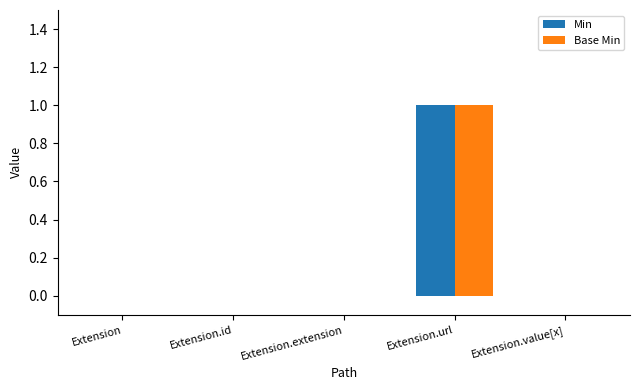

At which label does Min reach its peak?

Extension.url